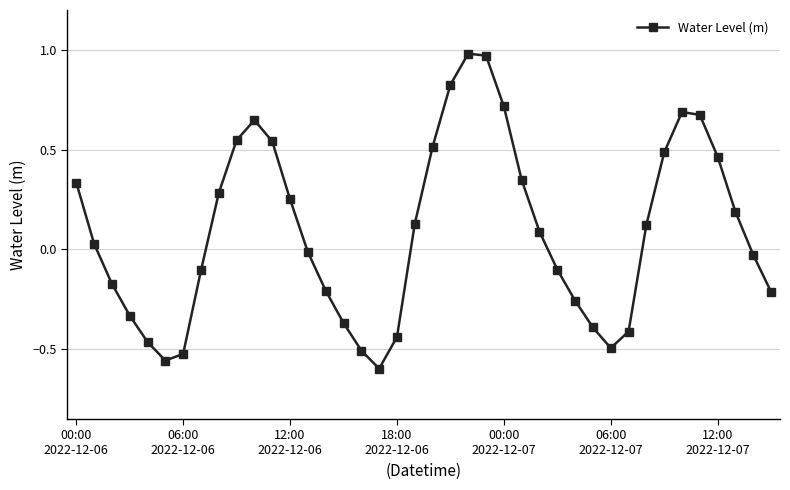

What is the difference between the second highest and minimum values?

1.6